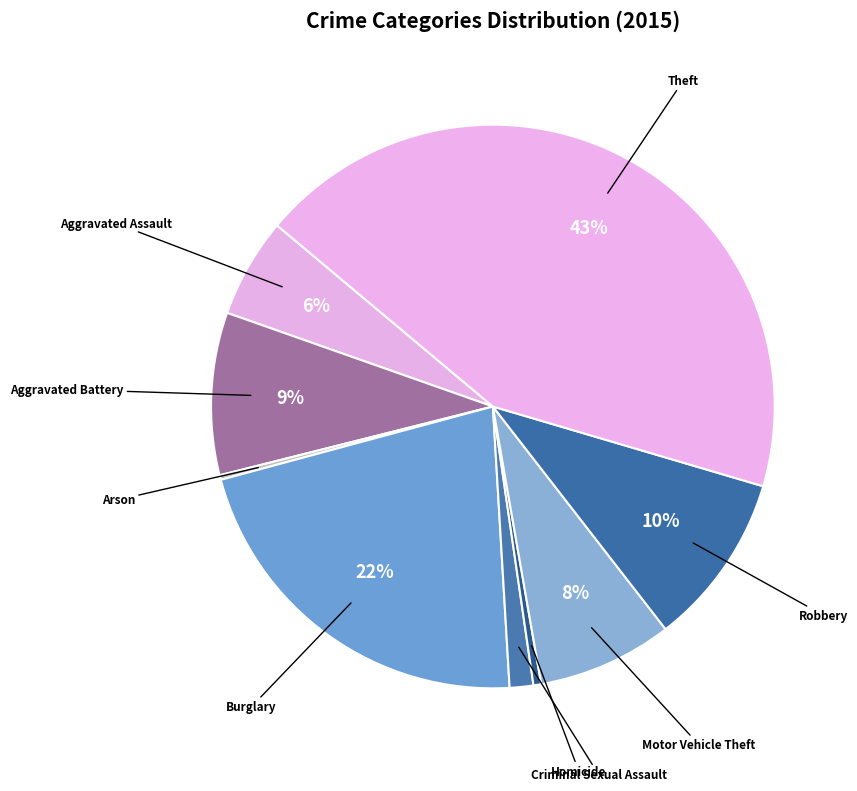

How many slices are in this pie chart?

9